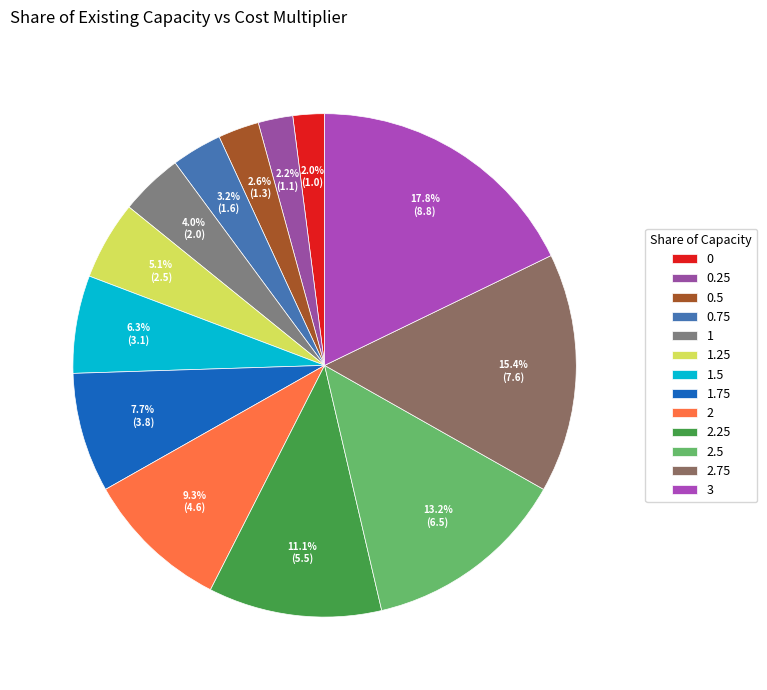

Count the number of slices in the pie.

13